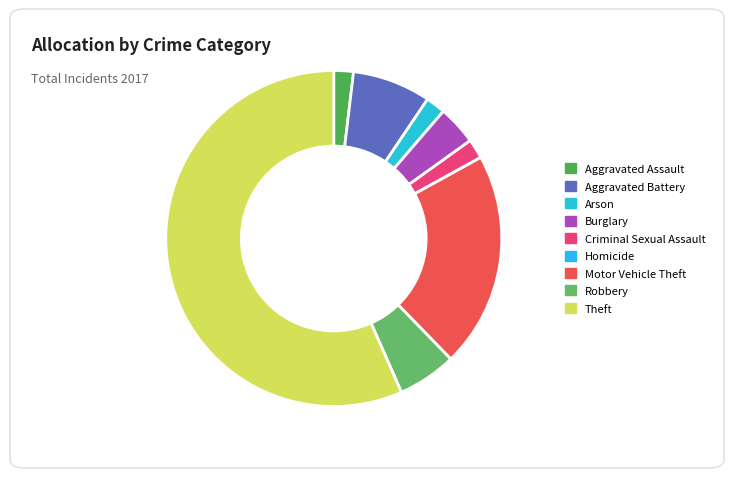

Rank the categories by value from highest to lowest.

Theft, Motor Vehicle Theft, Aggravated Battery, Robbery, Burglary, Aggravated Assault, Arson, Criminal Sexual Assault, Homicide